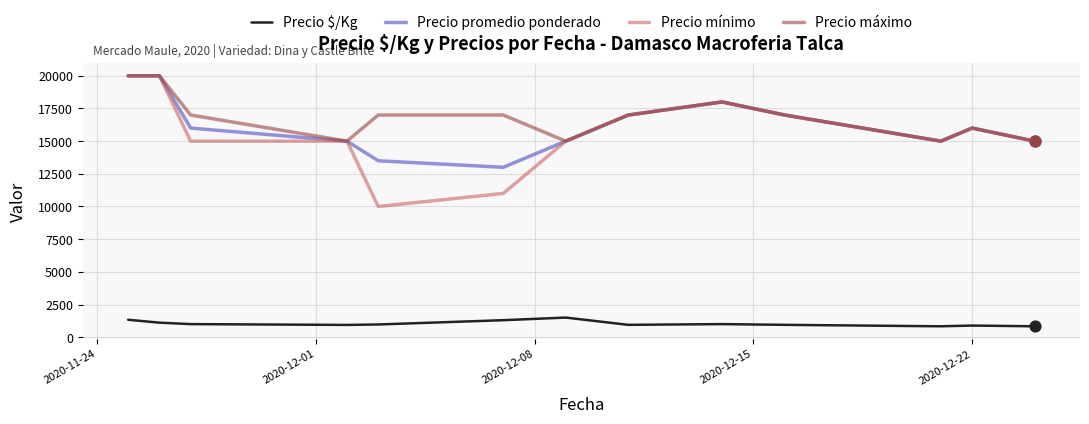

Which series has the widest spread of values?

Precio mínimo